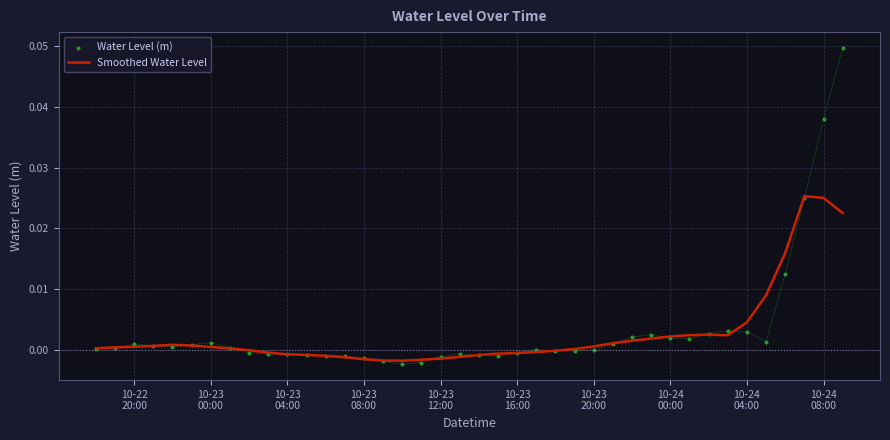

At how many categories does at least one series exceed 0?

24